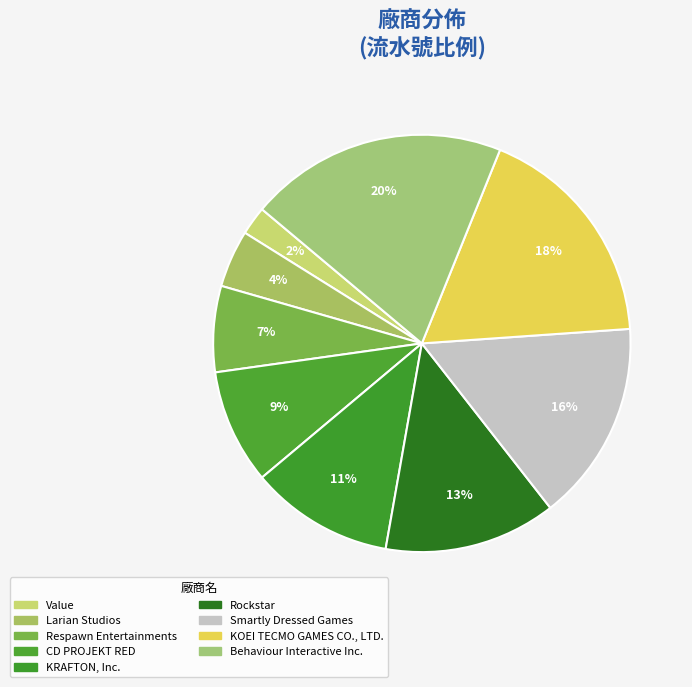

How many slices are in this pie chart?

9